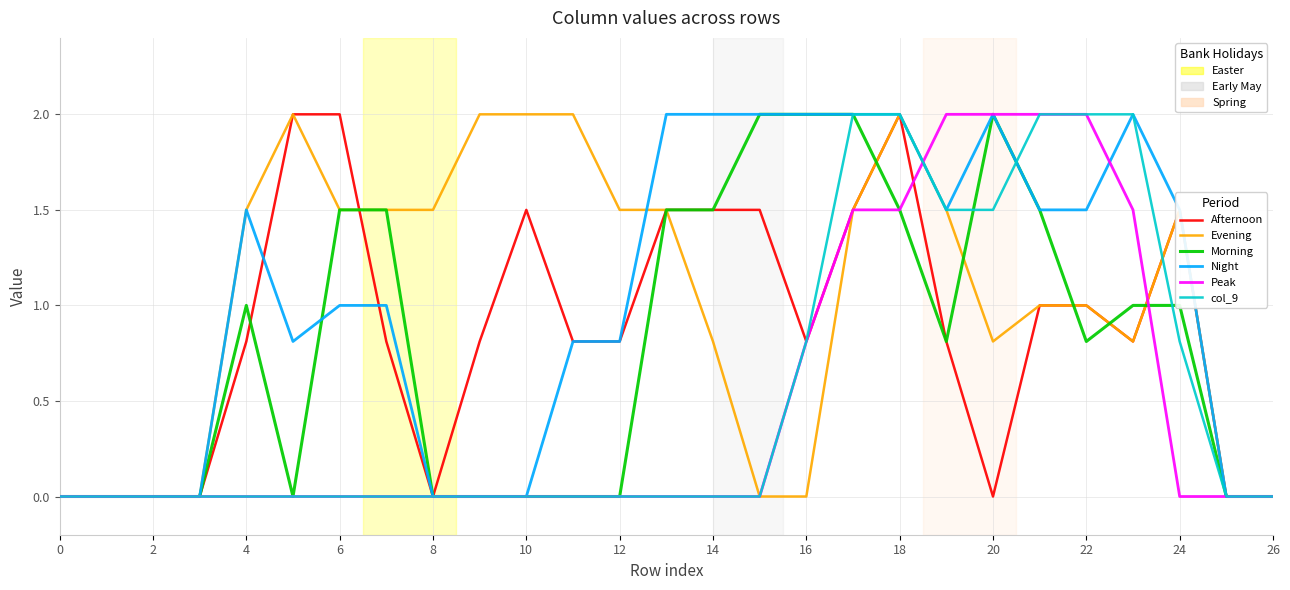

Reading right to left, what are all the values shown in this chart?

Afternoon: 0.0	0.0	1.5	0.8	1.0	1.0	0.0	0.8	2.0	1.5	0.8	1.5	1.5	1.5	0.8	0.8	1.5	0.8	0.0	0.8	2.0	2.0	0.8	0.0	0.0	0.0	0.0
Evening: 0.0	0.0	1.5	0.8	1.0	1.0	0.8	1.5	2.0	1.5	0.0	0.0	0.8	1.5	1.5	2.0	2.0	2.0	1.5	1.5	1.5	2.0	1.5	0.0	0.0	0.0	0.0
Morning: 0.0	0.0	1.0	1.0	0.8	1.5	2.0	0.8	1.5	2.0	2.0	2.0	1.5	1.5	0.0	0.0	0.0	0.0	0.0	1.5	1.5	0.0	1.0	0.0	0.0	0.0	0.0
Night: 0.0	0.0	1.5	2.0	1.5	1.5	2.0	1.5	2.0	2.0	2.0	2.0	2.0	2.0	0.8	0.8	0.0	0.0	0.0	1.0	1.0	0.8	1.5	0.0	0.0	0.0	0.0
Peak: 0.0	0.0	0.0	1.5	2.0	2.0	2.0	2.0	1.5	1.5	0.8	0.0	0.0	0.0	0.0	0.0	0.0	0.0	0.0	0.0	0.0	0.0	0.0	0.0	0.0	0.0	0.0
col_9: 0.0	0.0	0.8	2.0	2.0	2.0	1.5	1.5	2.0	2.0	0.8	0.0	0.0	0.0	0.0	0.0	0.0	0.0	0.0	0.0	0.0	0.0	0.0	0.0	0.0	0.0	0.0